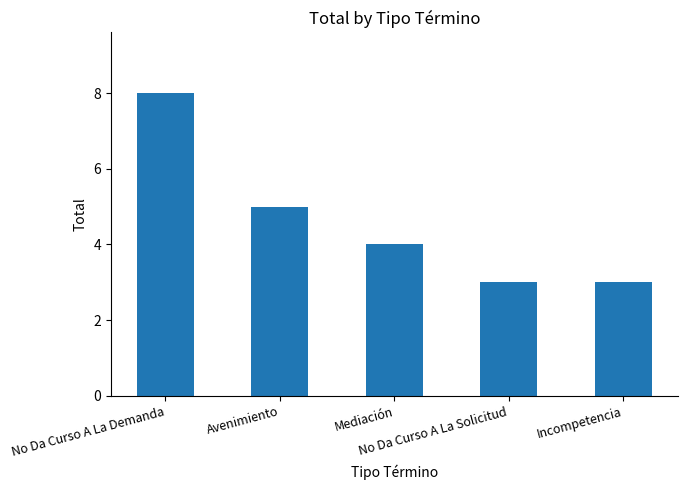

What is the maximum value shown in the chart?

8